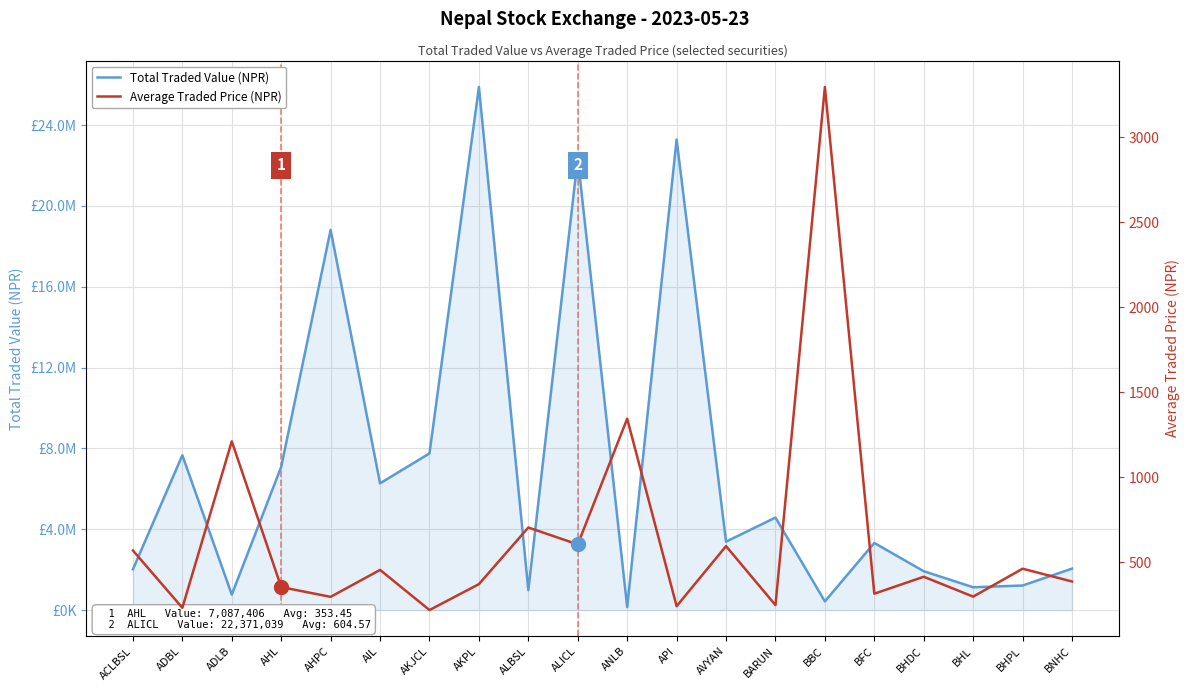

Reading left to right, extract all data points from this chart.

Total Traded Value (NPR): ACLBSL=2016859.0	ADBL=7660084.2	ADLB=764218.2	AHL=7087406.2	AHPC=18816101.2	AIL=6271274.6	AKJCL=7753227.0	AKPL=25888964.6	ALBSL=984676.2	ALICL=22371039.1	ANLB=147866.0	API=23289041.7	AVYAN=3384889.9	BARUN=4575883.1	BBC=428530.0	BFC=3319860.0	BHDC=1921115.0	BHL=1127493.0	BHPL=1214270.5	BNHC=2050045.0
Average Traded Price (NPR): ACLBSL=568.6	ADBL=231.4	ADLB=1211.1	AHL=353.4	AHPC=295.9	AIL=454.4	AKJCL=218.3	AKPL=370.6	ALBSL=703.8	ALICL=604.6	ANLB=1344.2	API=241.0	AVYAN=594.5	BARUN=247.2	BBC=3296.4	BFC=314.5	BHDC=414.1	BHL=297.2	BHPL=461.5	BNHC=386.4